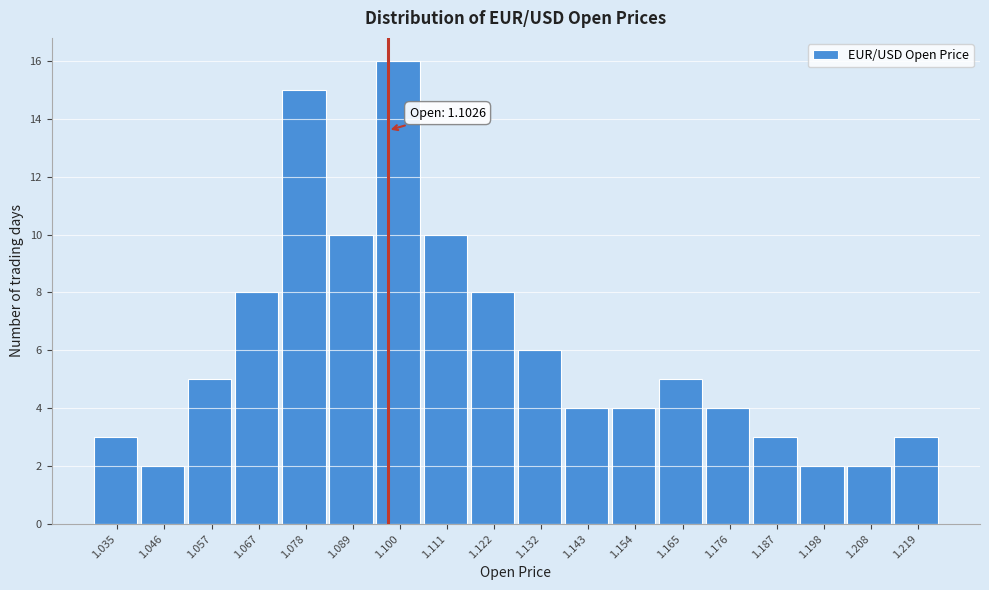

Reading left to right, transcribe all the data shown in this chart.

1.035=3	1.046=2	1.057=5	1.067=8	1.078=15	1.089=10	1.100=16	1.111=10	1.122=8	1.132=6	1.143=4	1.154=4	1.165=5	1.176=4	1.187=3	1.198=2	1.208=2	1.219=3